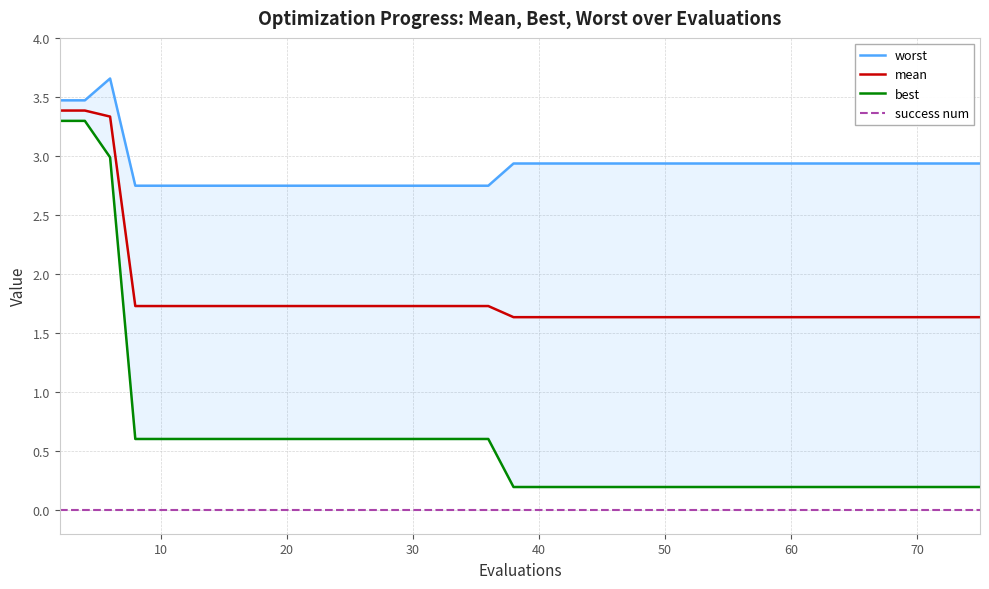

True or false: success num and mean intersect in this chart.

False